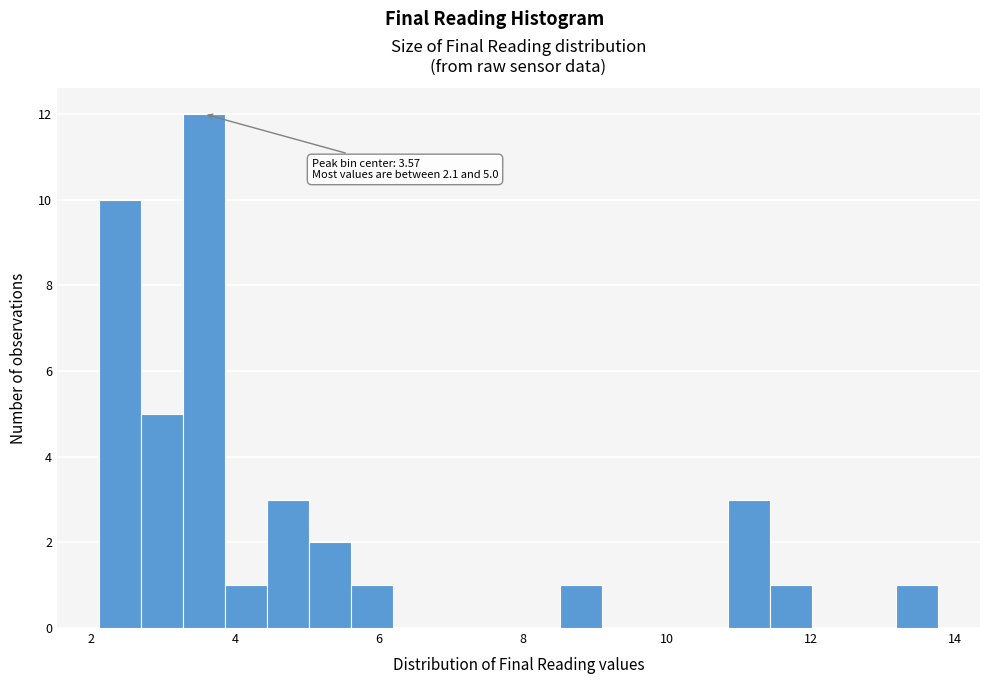

Around what value on the x-axis is the tallest bar? Give the approximate position of its centre, as read against the axis.

3.6